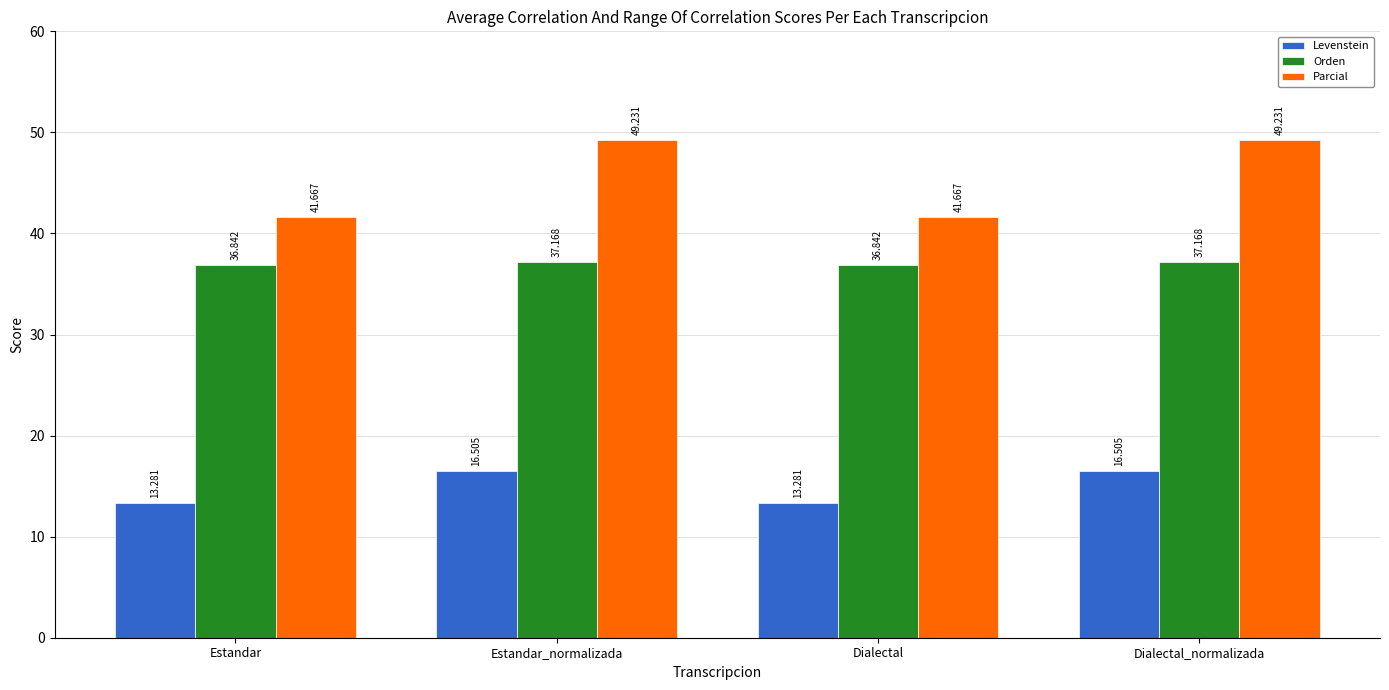

What is the label of the 1st bar from the right?

Dialectal_normalizada